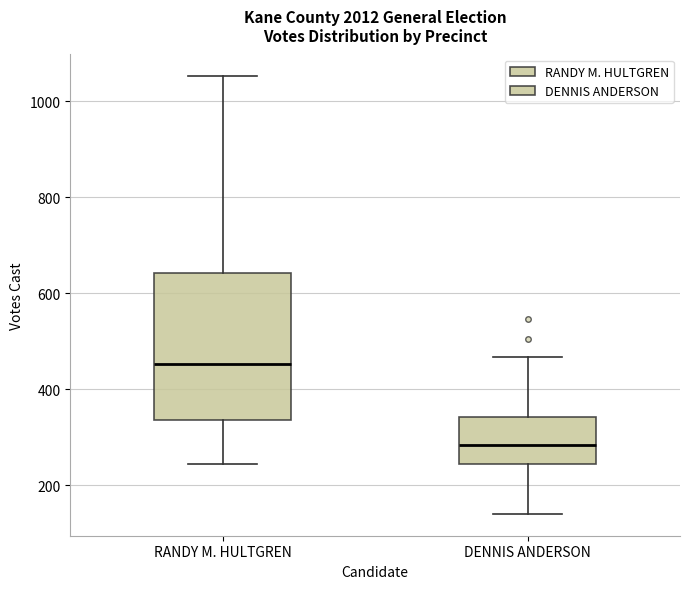

Where does the median line of the box for RANDY M. HULTGREN sit on the y-axis? The values are not printed on the chart, so give them approximately, as read against the axis.

460